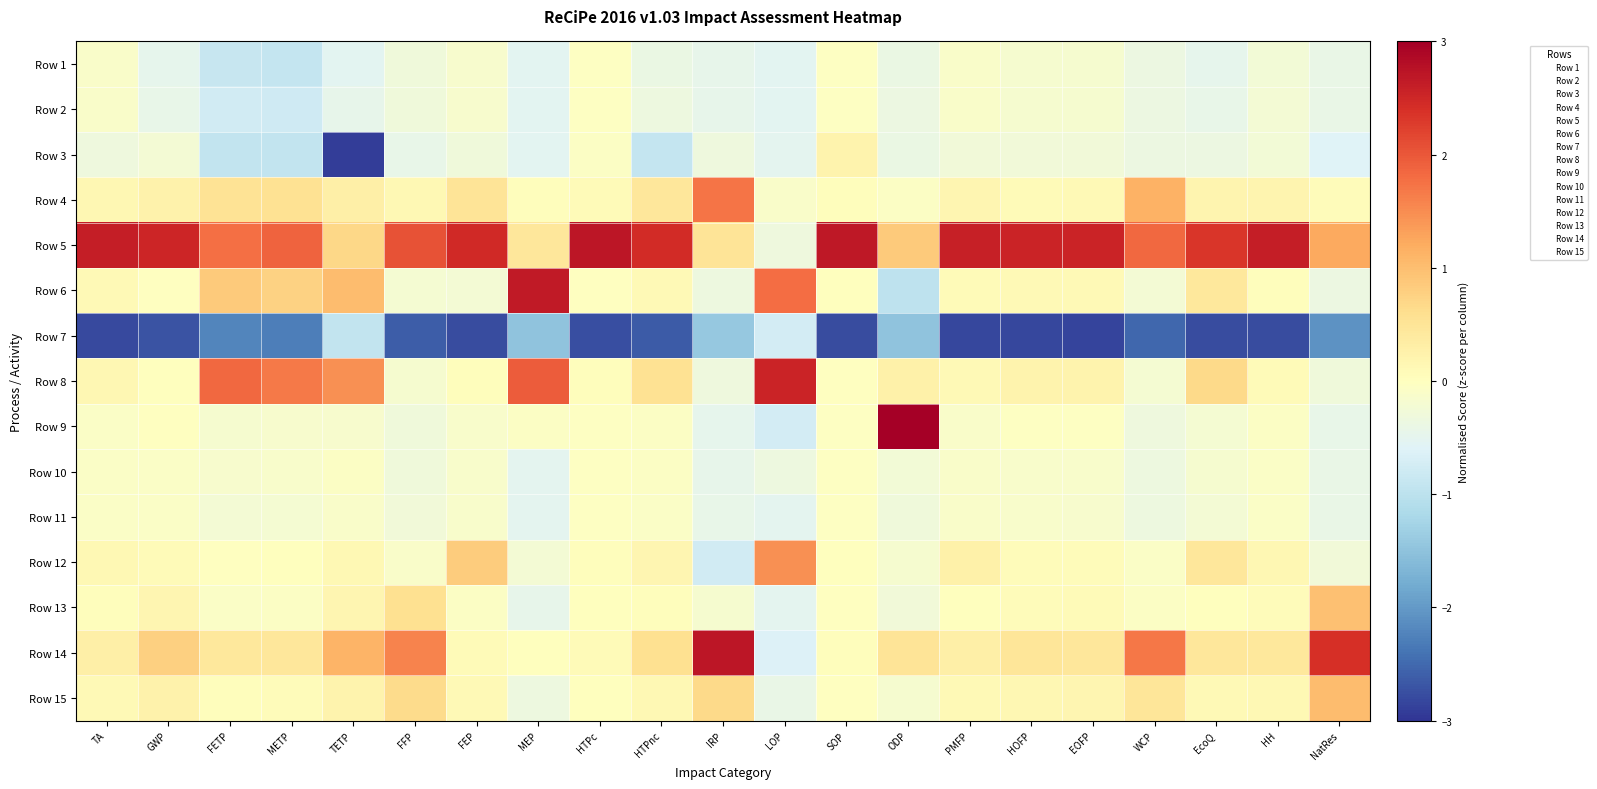

Reading right to left, list all the values displayed in this chart.

Row 1: NatRes=-0.4	HH=-0.2	EcoQ=-0.5	WCP=-0.4	EOFP=-0.2	HOFP=-0.2	PMFP=-0.1	ODP=-0.4	SOP=-0.0	LOP=-0.5	IRP=-0.5	HTPnc=-0.4	HTPc=-0.0	MEP=-0.5	FEP=-0.1	FFP=-0.3	TETP=-0.5	METP=-0.9	FETP=-0.9	GWP=-0.5	TA=-0.1
Row 2: NatRes=-0.4	HH=-0.2	EcoQ=-0.4	WCP=-0.4	EOFP=-0.2	HOFP=-0.2	PMFP=-0.1	ODP=-0.4	SOP=-0.0	LOP=-0.5	IRP=-0.5	HTPnc=-0.3	HTPc=-0.0	MEP=-0.5	FEP=-0.1	FFP=-0.3	TETP=-0.5	METP=-0.8	FETP=-0.8	GWP=-0.4	TA=-0.1
Row 3: NatRes=-0.6	HH=-0.3	EcoQ=-0.4	WCP=-0.4	EOFP=-0.3	HOFP=-0.3	PMFP=-0.3	ODP=-0.4	SOP=0.2	LOP=-0.5	IRP=-0.3	HTPnc=-0.9	HTPc=-0.1	MEP=-0.5	FEP=-0.3	FFP=-0.4	TETP=-2.9	METP=-0.9	FETP=-0.9	GWP=-0.2	TA=-0.3
Row 4: NatRes=0.1	HH=0.2	EcoQ=0.2	WCP=1.1	EOFP=0.1	HOFP=0.1	PMFP=0.2	ODP=-0.1	SOP=0.0	LOP=-0.1	IRP=1.7	HTPnc=0.5	HTPc=0.1	MEP=0.0	FEP=0.5	FFP=0.1	TETP=0.3	METP=0.5	FETP=0.5	GWP=0.2	TA=0.1
Row 5: NatRes=1.2	HH=2.6	EcoQ=2.3	WCP=1.8	EOFP=2.5	HOFP=2.5	PMFP=2.6	ODP=0.9	SOP=2.7	LOP=-0.3	IRP=0.5	HTPnc=2.5	HTPc=2.7	MEP=0.5	FEP=2.5	FFP=2.0	TETP=0.7	METP=1.9	FETP=1.8	GWP=2.5	TA=2.6
Row 6: NatRes=-0.4	HH=0.0	EcoQ=0.4	WCP=-0.2	EOFP=0.1	HOFP=0.1	PMFP=0.1	ODP=-1.0	SOP=0.0	LOP=1.8	IRP=-0.3	HTPnc=0.1	HTPc=-0.0	MEP=2.7	FEP=-0.2	FFP=-0.2	TETP=1.0	METP=0.8	FETP=0.9	GWP=-0.0	TA=0.1
Row 7: NatRes=-2.1	HH=-2.8	EcoQ=-2.8	WCP=-2.5	EOFP=-2.8	HOFP=-2.8	PMFP=-2.8	ODP=-1.5	SOP=-2.8	LOP=-0.7	IRP=-1.4	HTPnc=-2.6	HTPc=-2.8	MEP=-1.5	FEP=-2.8	FFP=-2.6	TETP=-0.9	METP=-2.3	FETP=-2.2	GWP=-2.7	TA=-2.8
Row 8: NatRes=-0.3	HH=0.1	EcoQ=0.7	WCP=-0.2	EOFP=0.2	HOFP=0.2	PMFP=0.1	ODP=0.3	SOP=-0.0	LOP=2.6	IRP=-0.3	HTPnc=0.5	HTPc=0.0	MEP=1.9	FEP=0.0	FFP=-0.2	TETP=1.5	METP=1.7	FETP=1.8	GWP=0.0	TA=0.2
Row 9: NatRes=-0.4	HH=-0.1	EcoQ=-0.2	WCP=-0.3	EOFP=-0.0	HOFP=-0.0	PMFP=-0.1	ODP=3.2	SOP=-0.0	LOP=-0.7	IRP=-0.5	HTPnc=-0.1	HTPc=-0.0	MEP=-0.1	FEP=-0.1	FFP=-0.3	TETP=-0.1	METP=-0.1	FETP=-0.2	GWP=-0.0	TA=-0.1
Row 10: NatRes=-0.4	HH=-0.1	EcoQ=-0.2	WCP=-0.3	EOFP=-0.1	HOFP=-0.1	PMFP=-0.1	ODP=-0.3	SOP=-0.0	LOP=-0.3	IRP=-0.5	HTPnc=-0.1	HTPc=-0.0	MEP=-0.5	FEP=-0.1	FFP=-0.3	TETP=-0.1	METP=-0.1	FETP=-0.2	GWP=-0.1	TA=-0.1
Row 11: NatRes=-0.4	HH=-0.1	EcoQ=-0.2	WCP=-0.3	EOFP=-0.1	HOFP=-0.1	PMFP=-0.1	ODP=-0.3	SOP=-0.0	LOP=-0.5	IRP=-0.4	HTPnc=-0.1	HTPc=-0.0	MEP=-0.5	FEP=-0.1	FFP=-0.3	TETP=-0.1	METP=-0.2	FETP=-0.2	GWP=-0.1	TA=-0.1
Row 12: NatRes=-0.3	HH=0.2	EcoQ=0.5	WCP=-0.1	EOFP=0.1	HOFP=0.1	PMFP=0.3	ODP=-0.2	SOP=0.0	LOP=1.5	IRP=-0.8	HTPnc=0.2	HTPc=0.0	MEP=-0.2	FEP=0.8	FFP=-0.1	TETP=0.1	METP=0.0	FETP=-0.0	GWP=0.1	TA=0.1
Row 13: NatRes=1.0	HH=0.1	EcoQ=0.0	WCP=-0.1	EOFP=0.1	HOFP=0.1	PMFP=0.0	ODP=-0.3	SOP=-0.0	LOP=-0.5	IRP=-0.2	HTPnc=0.0	HTPc=0.0	MEP=-0.5	FEP=-0.1	FFP=0.6	TETP=0.2	METP=-0.0	FETP=-0.1	GWP=0.2	TA=0.0
Row 14: NatRes=2.4	HH=0.4	EcoQ=0.5	WCP=1.7	EOFP=0.5	HOFP=0.5	PMFP=0.3	ODP=0.5	SOP=0.0	LOP=-0.6	IRP=2.7	HTPnc=0.6	HTPc=0.1	MEP=0.0	FEP=0.1	FFP=1.6	TETP=1.1	METP=0.4	FETP=0.4	GWP=0.8	TA=0.3
Row 15: NatRes=1.0	HH=0.1	EcoQ=0.1	WCP=0.5	EOFP=0.2	HOFP=0.2	PMFP=0.1	ODP=-0.2	SOP=-0.0	LOP=-0.4	IRP=0.7	HTPnc=0.1	HTPc=0.0	MEP=-0.3	FEP=0.1	FFP=0.7	TETP=0.2	METP=0.1	FETP=0.0	GWP=0.2	TA=0.1